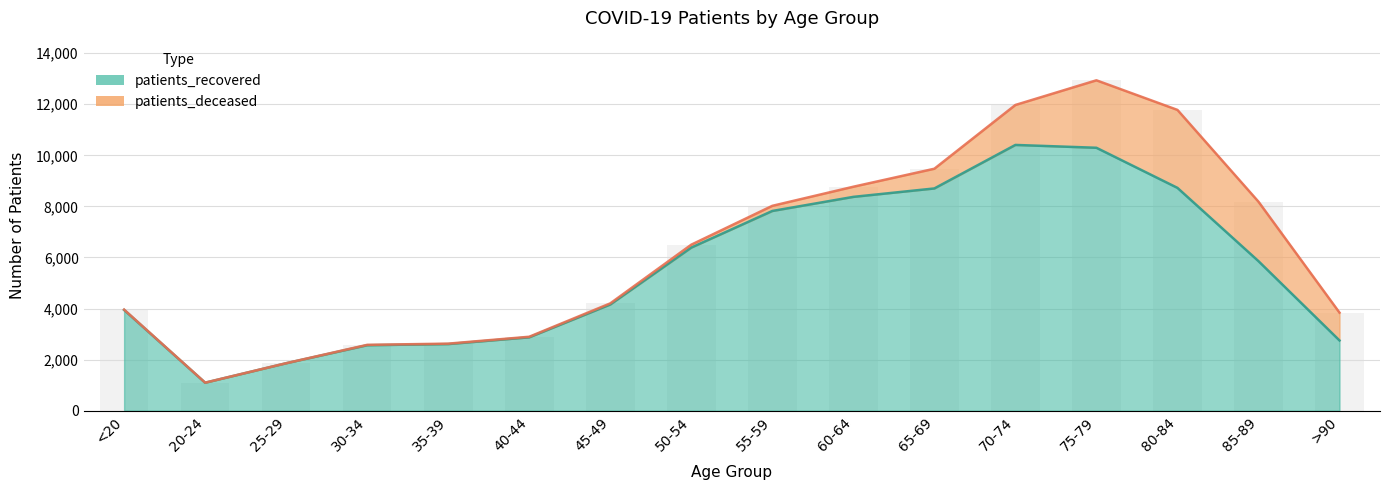

How many bars are there in total?

16